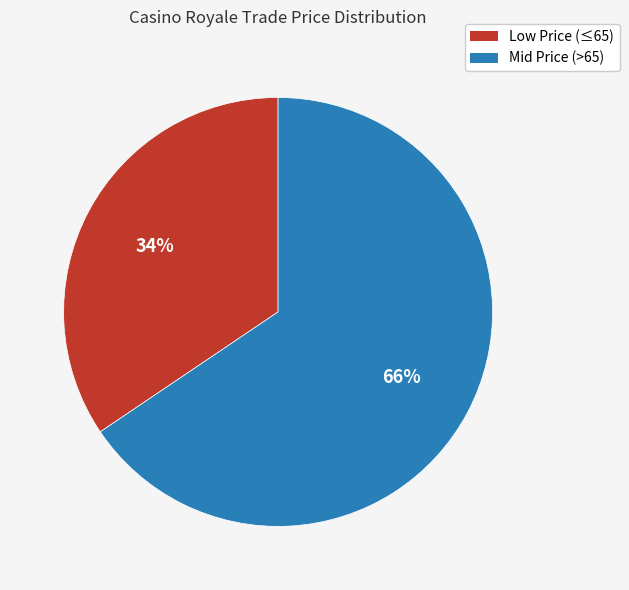

How many slices are in this pie chart?

2